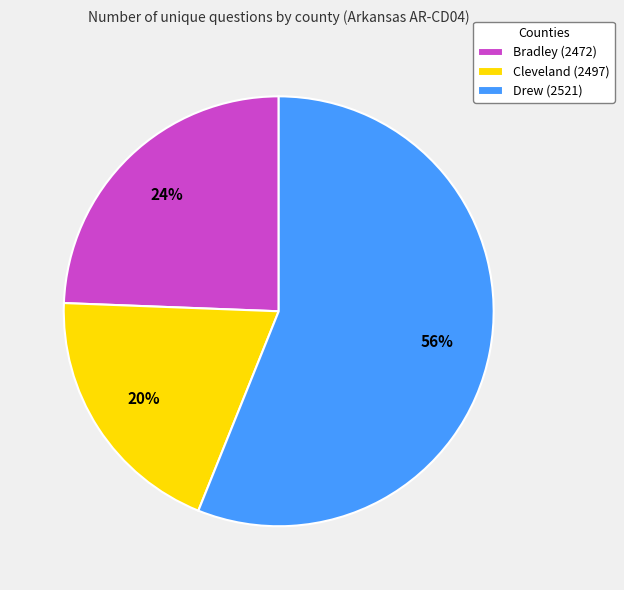

Count the number of slices in the pie.

3